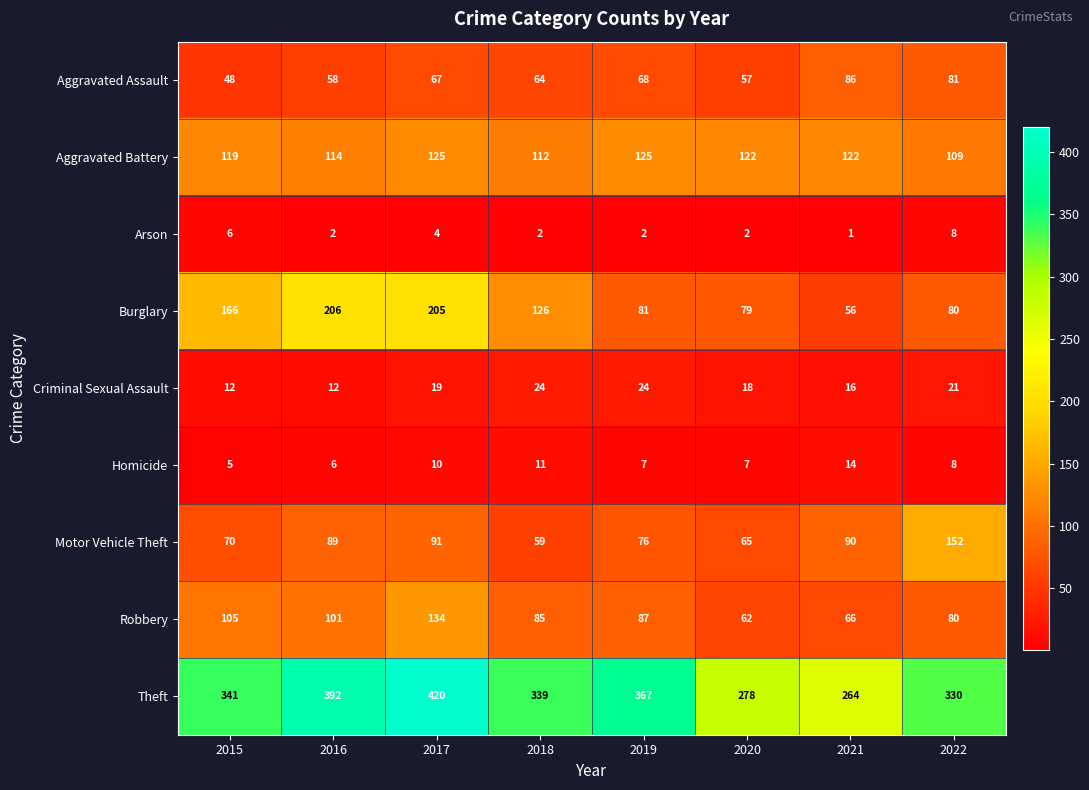

What is the minimum value for Homicide?

5